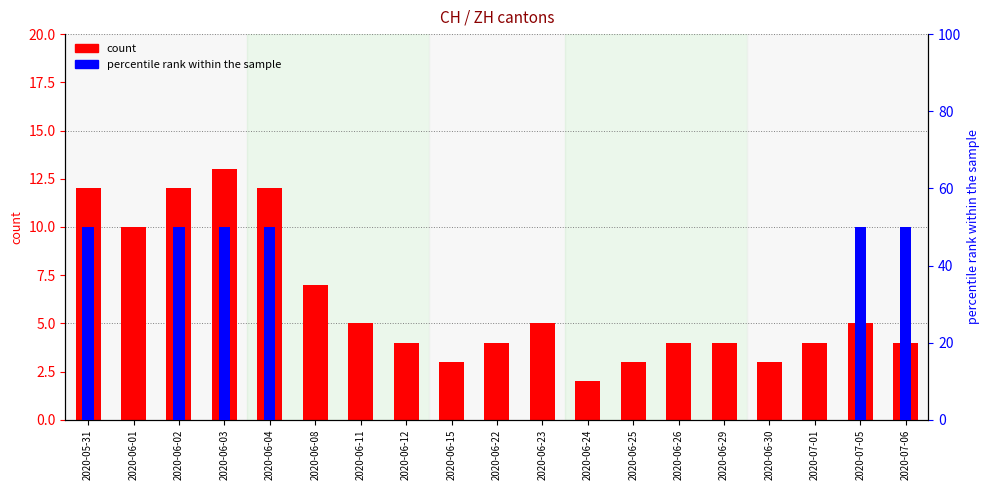

At which category does the chart reach its peak across all series?

2020-05-31